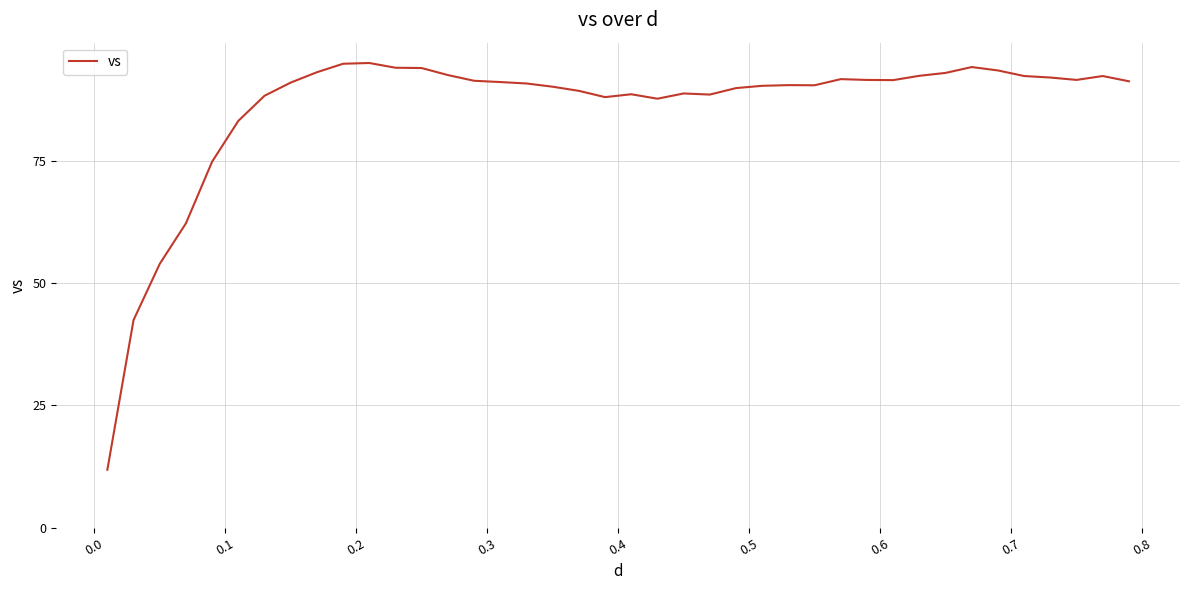

What is the maximum value shown in the chart?

94.9